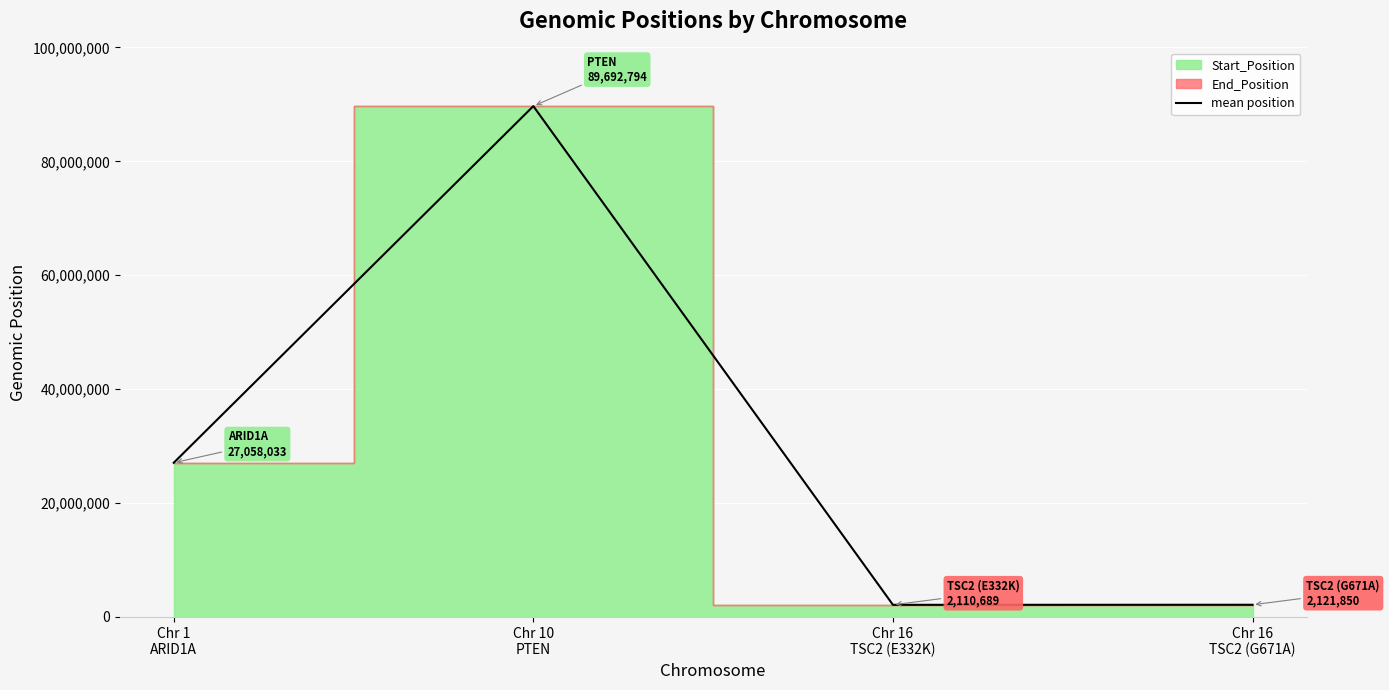

What is the difference between the values at Chr 10
PTEN and Chr 1
ARID1A?

62634761